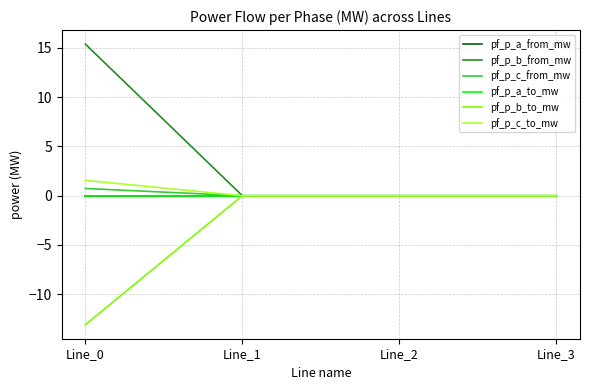

Is it true that pf_p_b_to_mw equals -0.0 at Line_2?

True